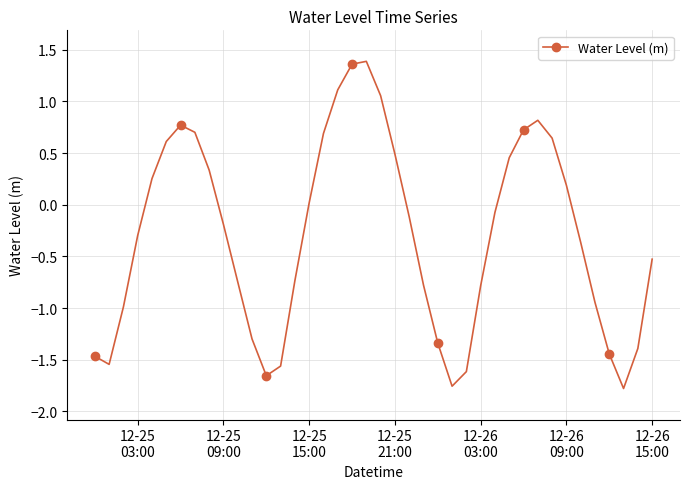

What is the difference between the second highest and second lowest values?

3.1